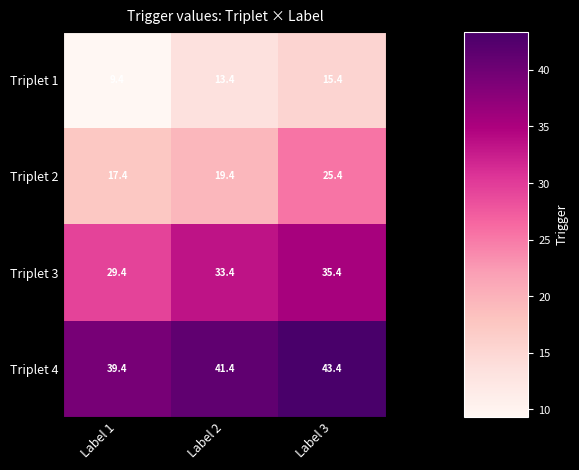

Reading left to right, list all the values displayed in this chart.

Triplet 1: Label 1=9.4	Label 2=13.4	Label 3=15.4
Triplet 2: Label 1=17.4	Label 2=19.4	Label 3=25.4
Triplet 3: Label 1=29.4	Label 2=33.4	Label 3=35.4
Triplet 4: Label 1=39.4	Label 2=41.4	Label 3=43.4